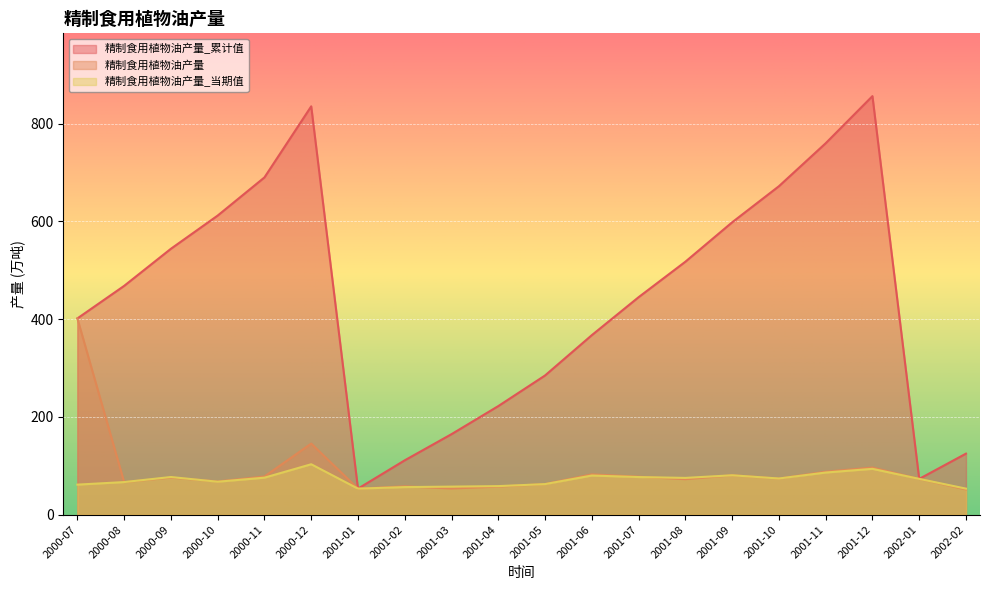

Does the chart display data point markers on the line(s)?

No